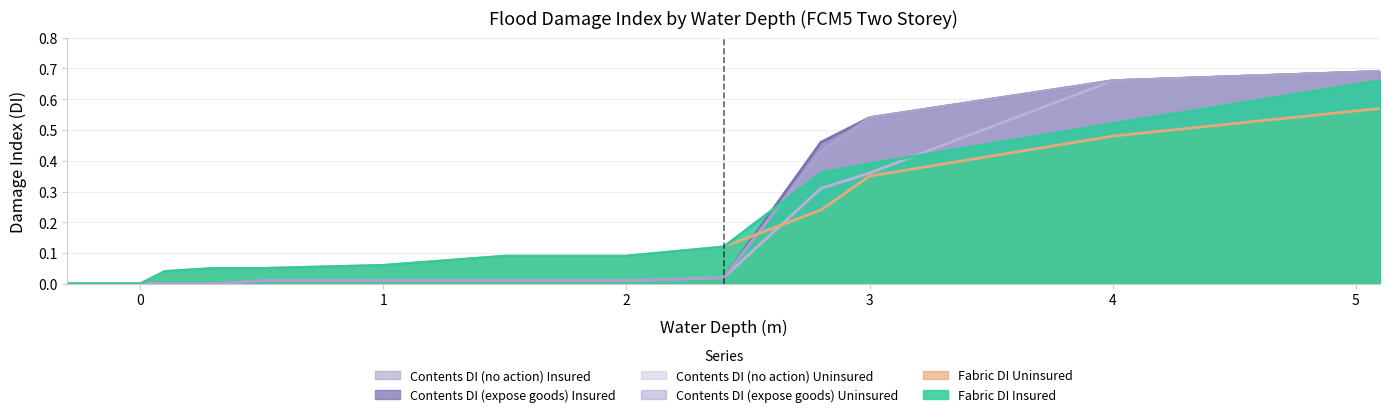

Where is Fabric DI Uninsured nearest to the value 0?

-0.3